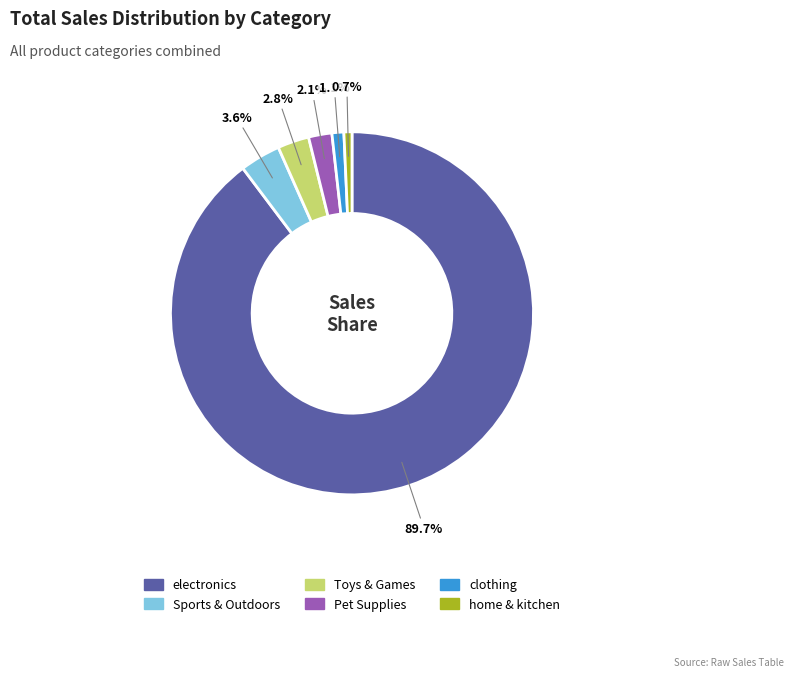

Between home & kitchen and electronics, which is larger?

electronics